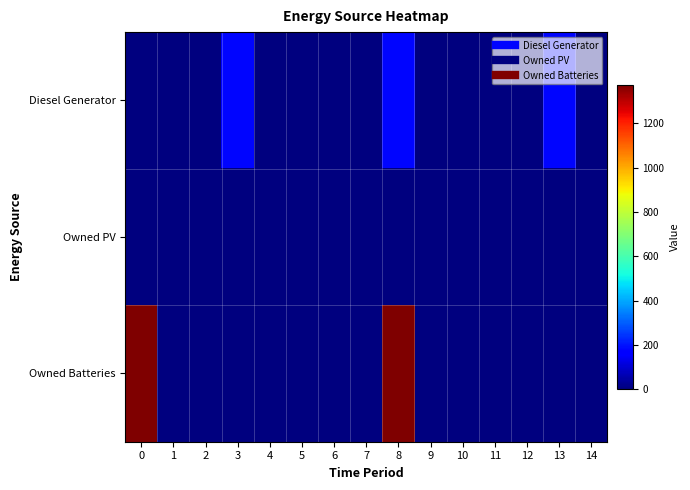

Reading left to right, extract all data points from this chart.

Diesel Generator: 0=0	1=0	2=0	3=178	4=0	5=0	6=0	7=0	8=178	9=0	10=0	11=0	12=0	13=178	14=0
Owned PV: 0=0	1=0	2=0	3=0	4=0	5=0	6=0	7=0	8=0	9=0	10=0	11=0	12=0	13=0	14=0
Owned Batteries: 0=1374	1=0	2=0	3=0	4=0	5=0	6=0	7=0	8=1374	9=0	10=0	11=0	12=0	13=0	14=0